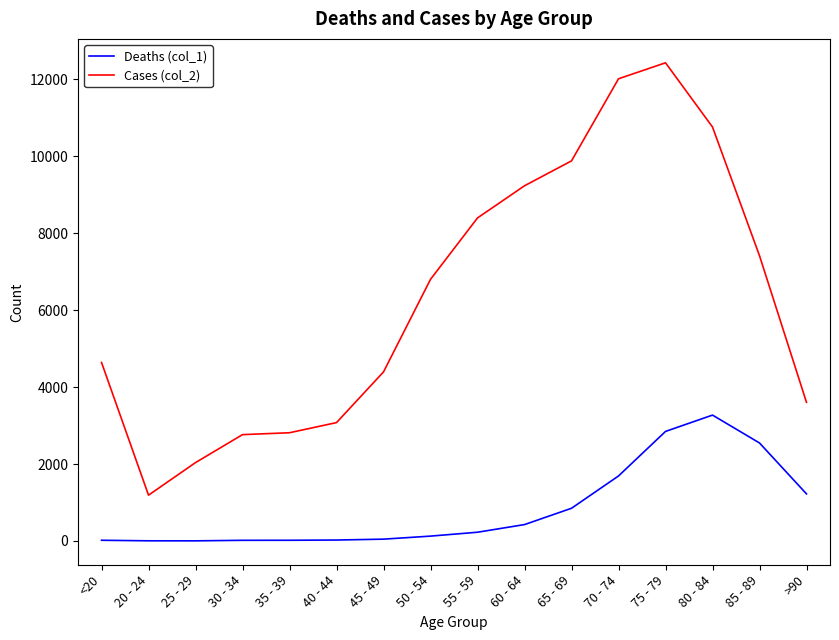

How many lines are shown in the chart?

2